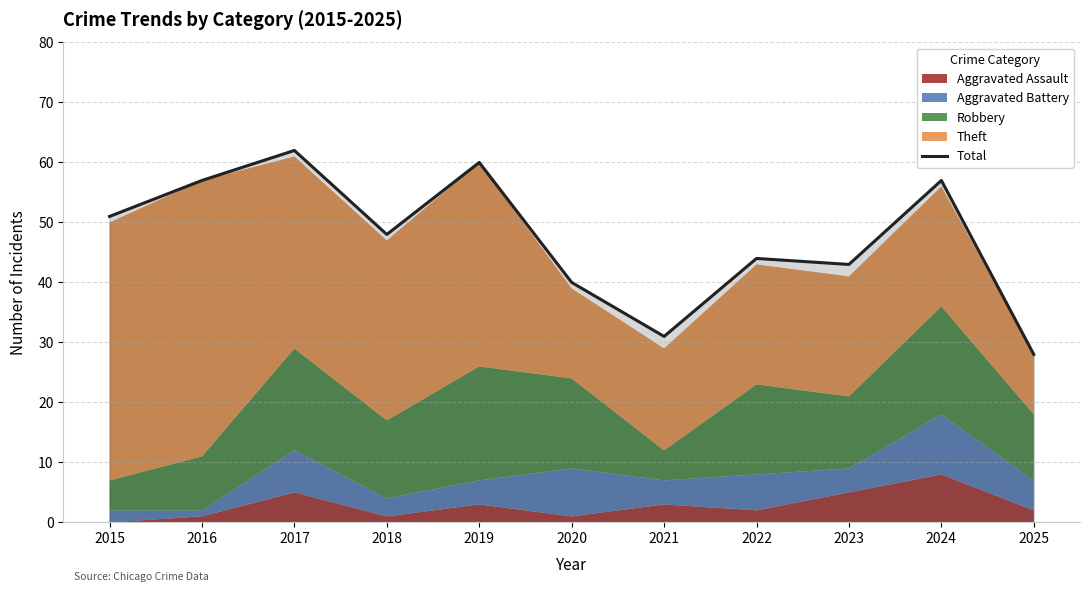

How many data points does each series have?

11